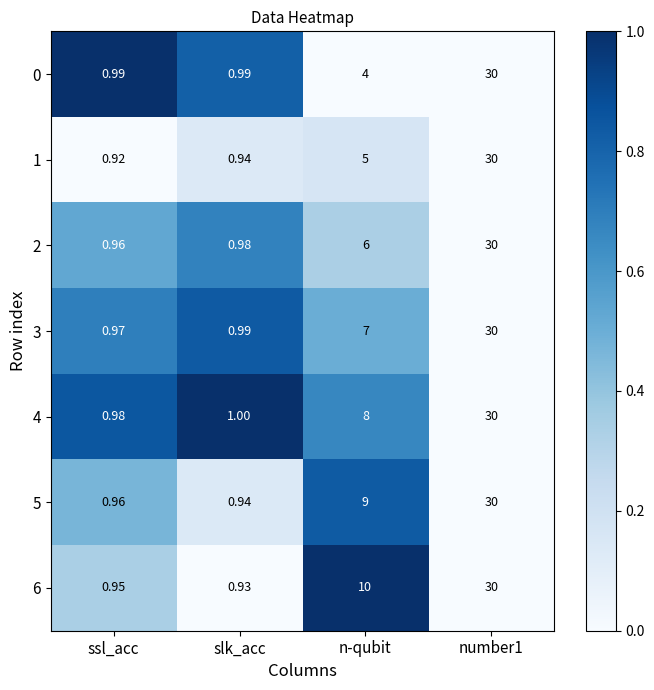

Is the value of 0 at n-qubit greater than the value of 3 at ssl_acc?

Yes